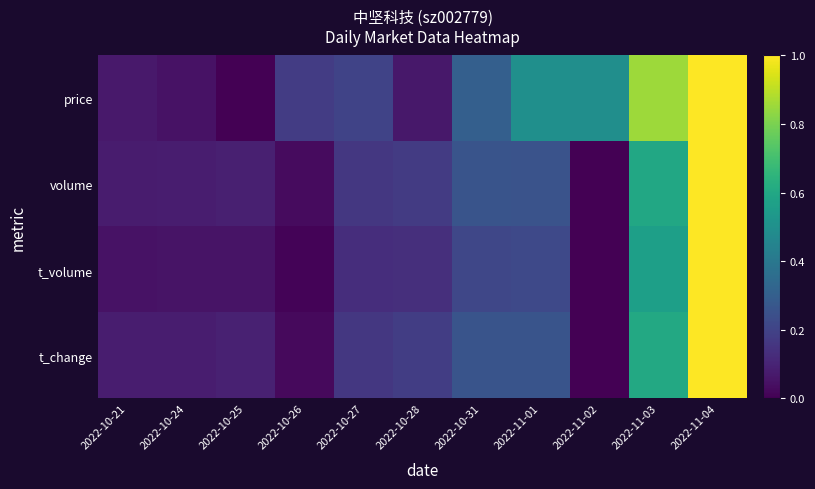

Reading left to right, transcribe all the data shown in this chart.

price: 2022-10-21=0.1	2022-10-24=0.0	2022-10-25=0.0	2022-10-26=0.2	2022-10-27=0.2	2022-10-28=0.1	2022-10-31=0.3	2022-11-01=0.5	2022-11-02=0.5	2022-11-03=0.9	2022-11-04=1.0
volume: 2022-10-21=0.1	2022-10-24=0.1	2022-10-25=0.1	2022-10-26=0.0	2022-10-27=0.2	2022-10-28=0.2	2022-10-31=0.3	2022-11-01=0.3	2022-11-02=0.0	2022-11-03=0.6	2022-11-04=1.0
t_volume: 2022-10-21=0.1	2022-10-24=0.1	2022-10-25=0.1	2022-10-26=0.0	2022-10-27=0.1	2022-10-28=0.1	2022-10-31=0.2	2022-11-01=0.2	2022-11-02=0.0	2022-11-03=0.6	2022-11-04=1.0
t_change: 2022-10-21=0.1	2022-10-24=0.1	2022-10-25=0.1	2022-10-26=0.0	2022-10-27=0.2	2022-10-28=0.2	2022-10-31=0.3	2022-11-01=0.3	2022-11-02=0.0	2022-11-03=0.6	2022-11-04=1.0